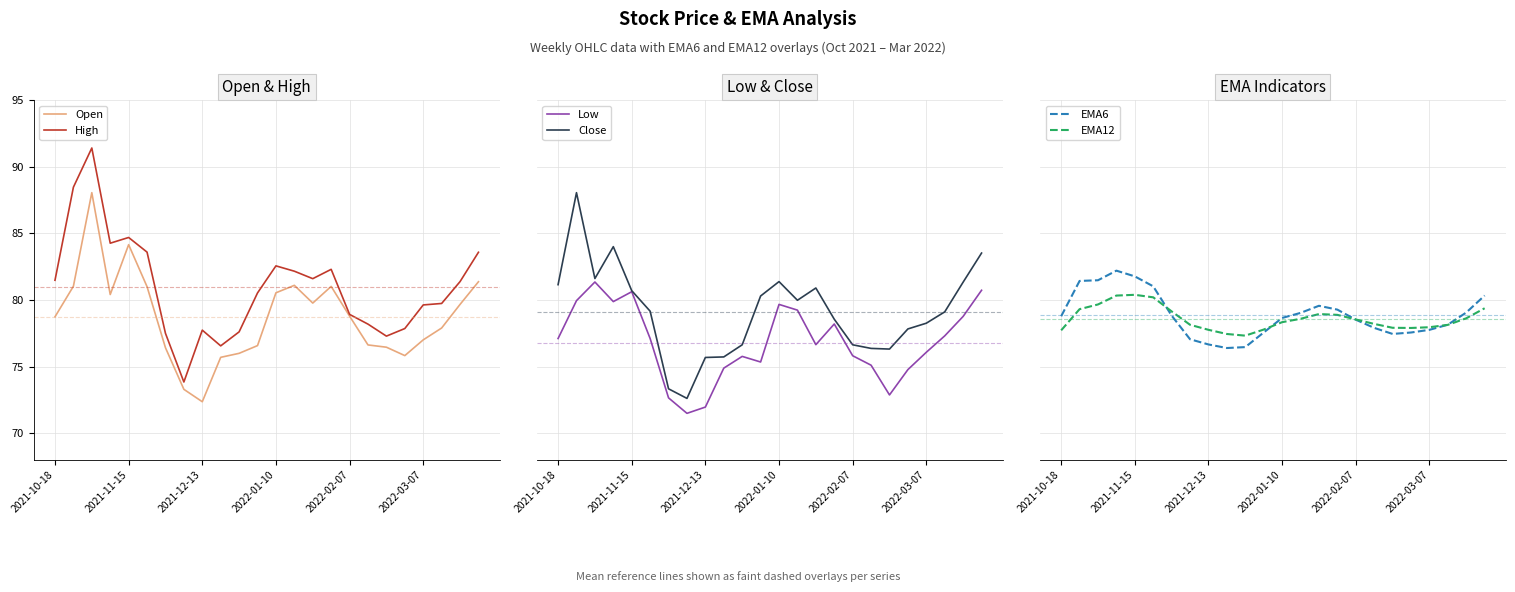

What is the maximum value for Open?

88.1